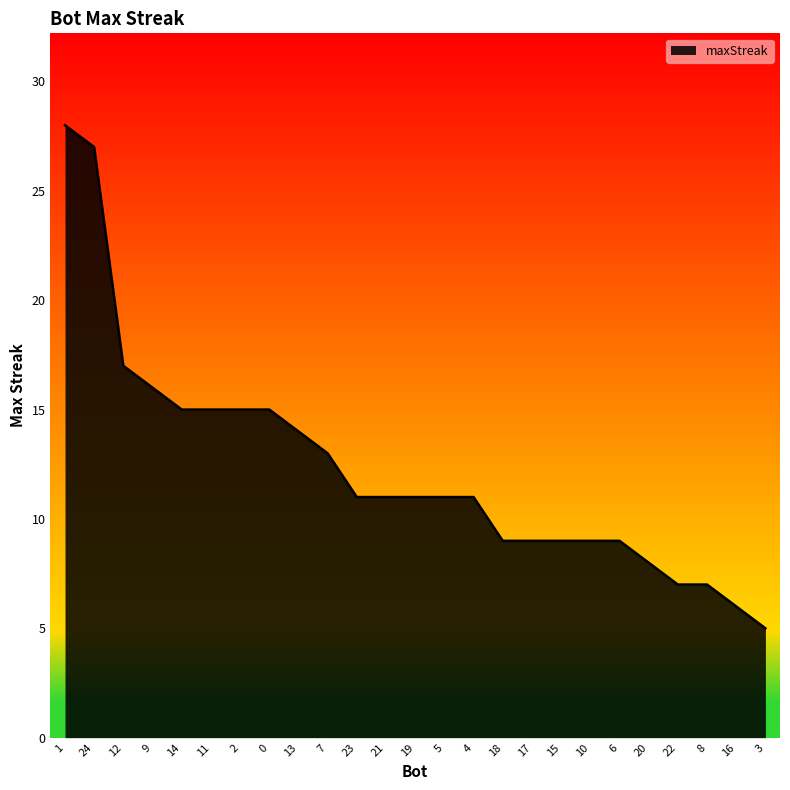

Does the chart display data point markers on the line(s)?

No